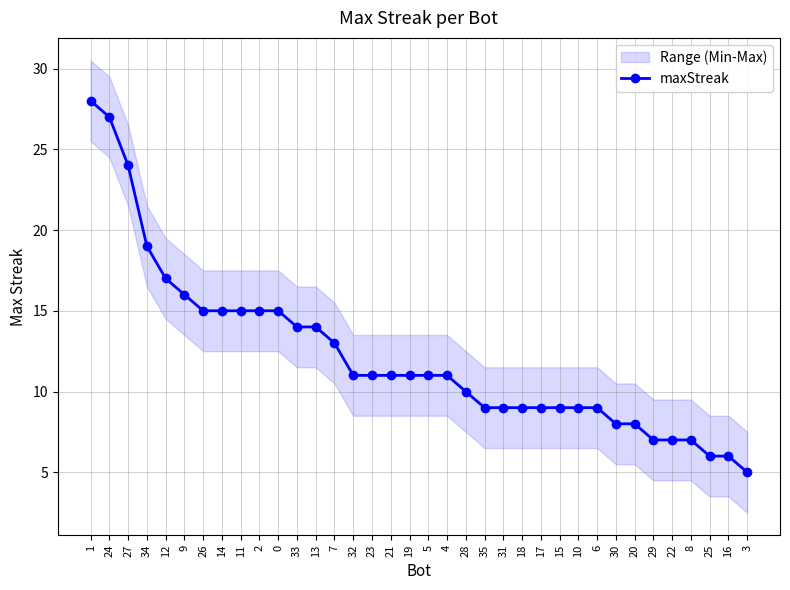

Which has a higher value, 25 or 24?

24